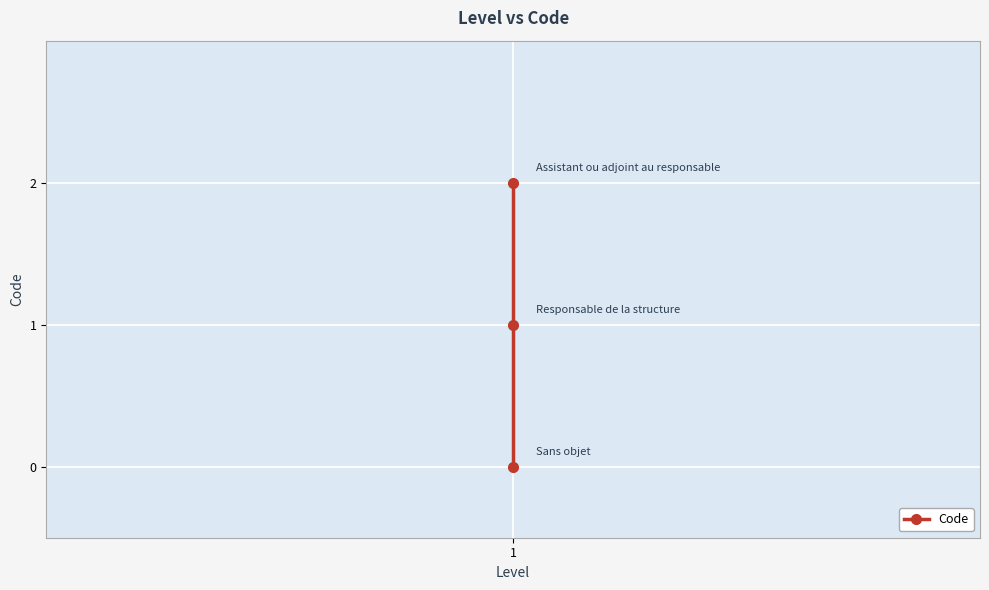

What value does the data have at 1?

1